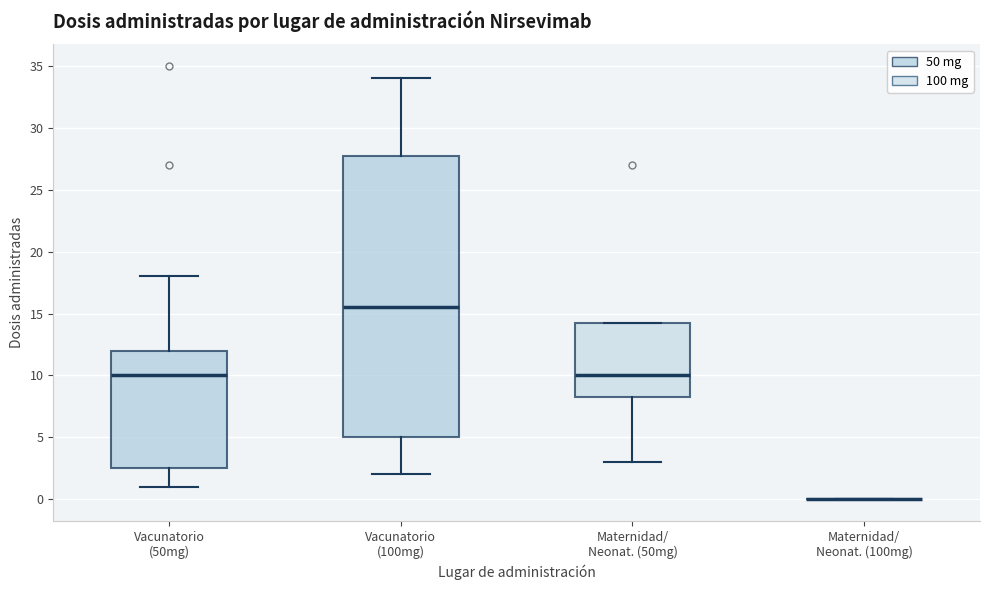

Reading left to right, transcribe this box plot: for each box, give where its median line is, the range the box spans, and where its two whiskers end, as read against the y-axis. The values are not printed on the chart, so give them approximately, as read against the axis.

Vacunatorio (50mg): median 10.0, box 2.5 to 12.0, whiskers 1.0 to 18.0
Vacunatorio (100mg): median 15.5, box 5.0 to 28.0, whiskers 2.0 to 34.0
Maternidad/ Neonat. (50mg): median 10.0, box 8.5 to 14.5, whiskers 3.0 to 14.5
Maternidad/ Neonat. (100mg): box collapsed to a line at 0.0, whiskers 0.0 to 0.0